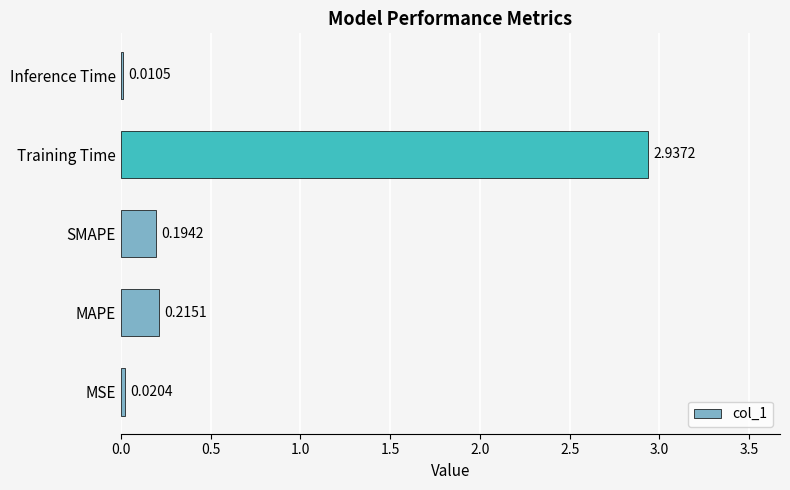

What is the change in value from MAPE to Training Time?

+2.7